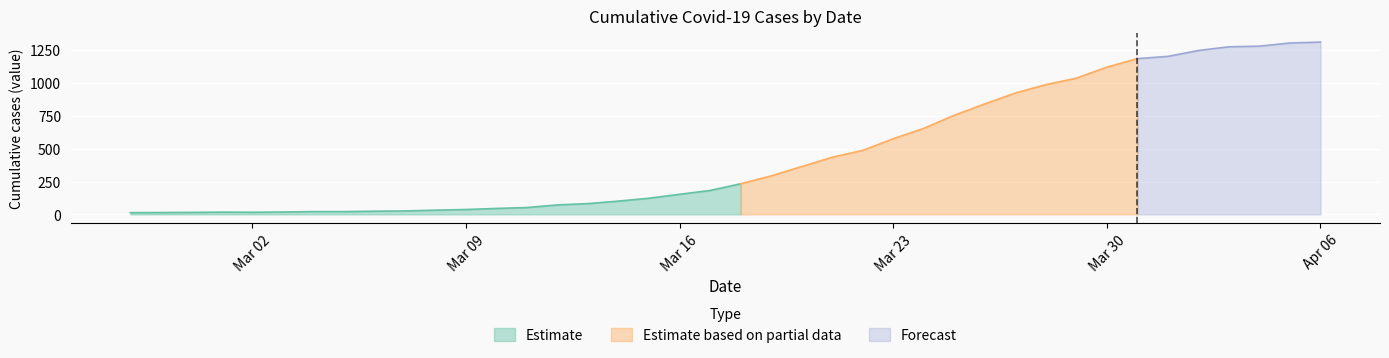

What is the highest value of the Estimate series?

233